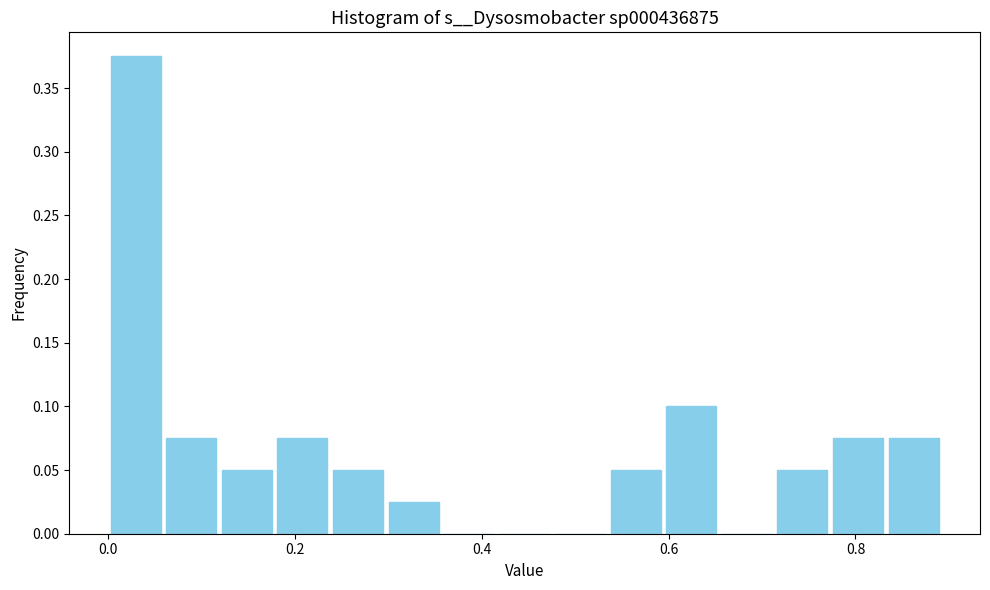

Read against the x-axis, roughly where is the centre of the tallest bar?

0.04